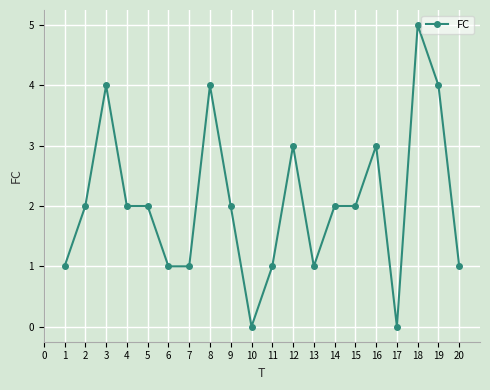

How many data points does each series have?

20